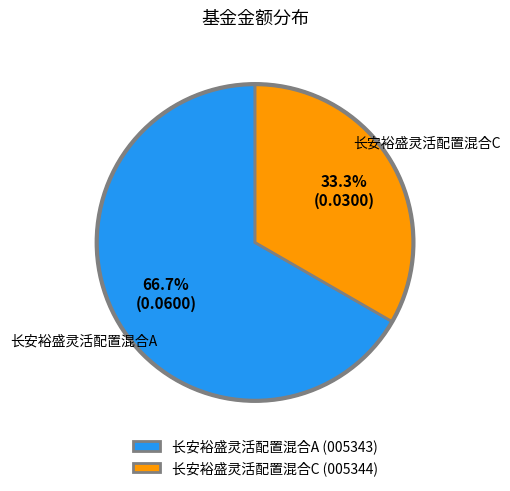

To the nearest percent, what portion does 长安裕盛灵活配置混合A represent?

67%